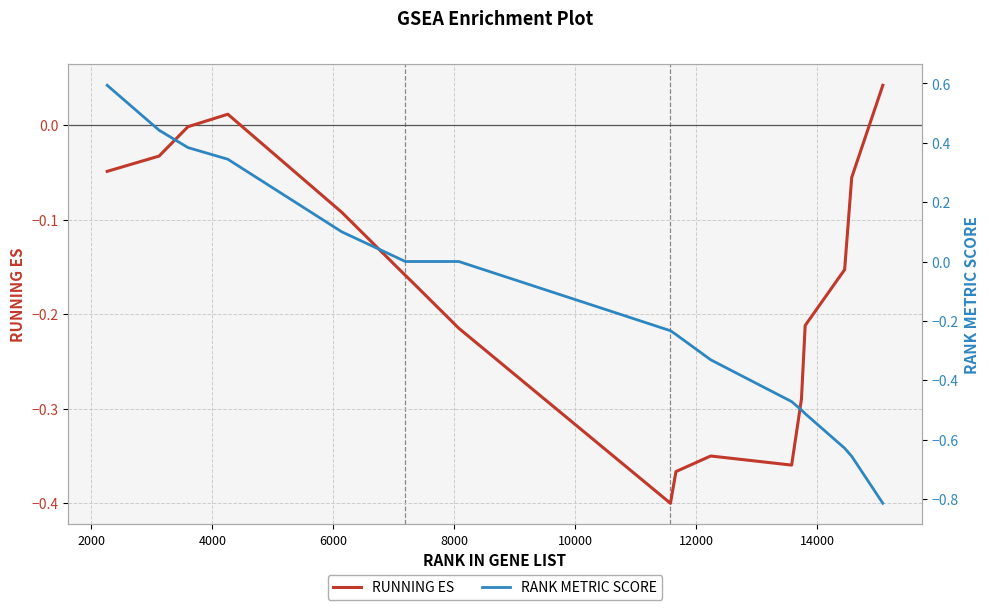

What is the value of the RUNNING ES point at the 6th from the left?

-0.2